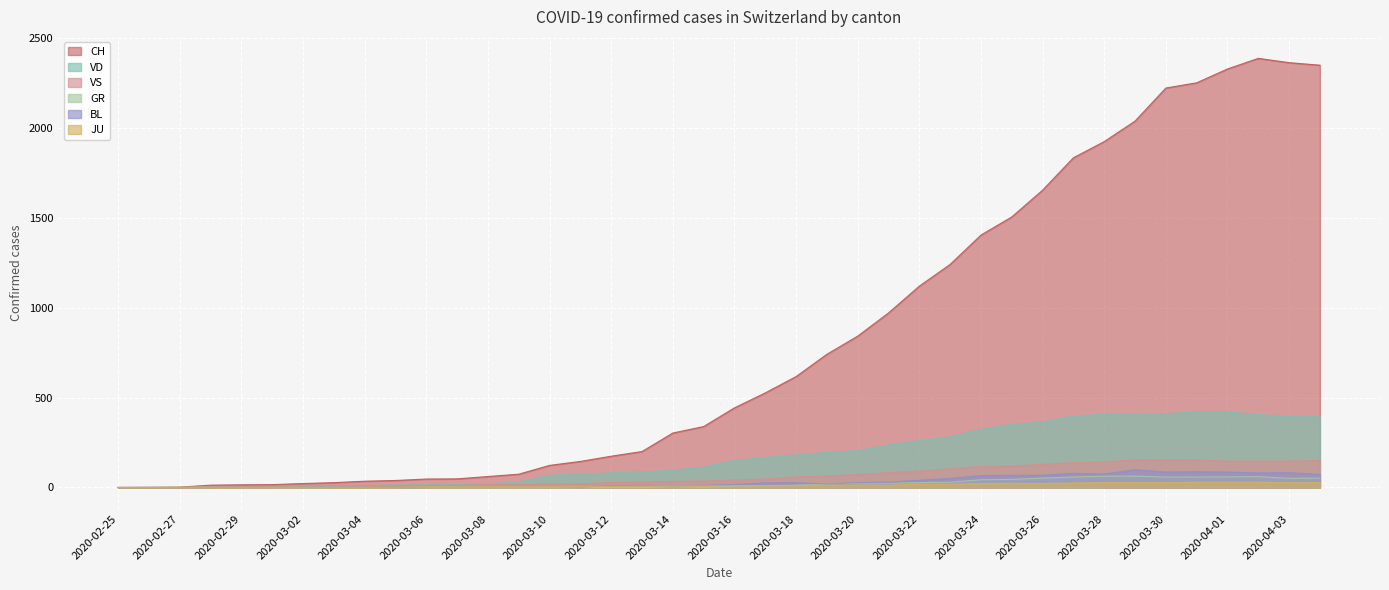

True or false: JU has more than 1 points higher than both neighbors.

True